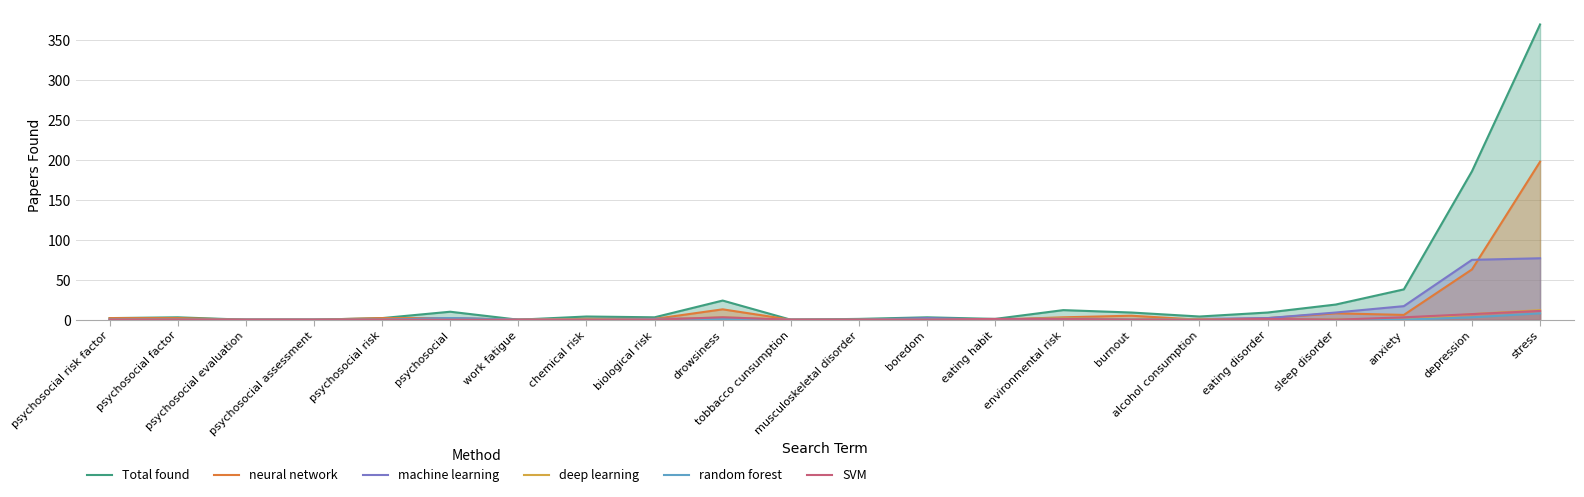

Does the chart display data point markers on the line(s)?

No